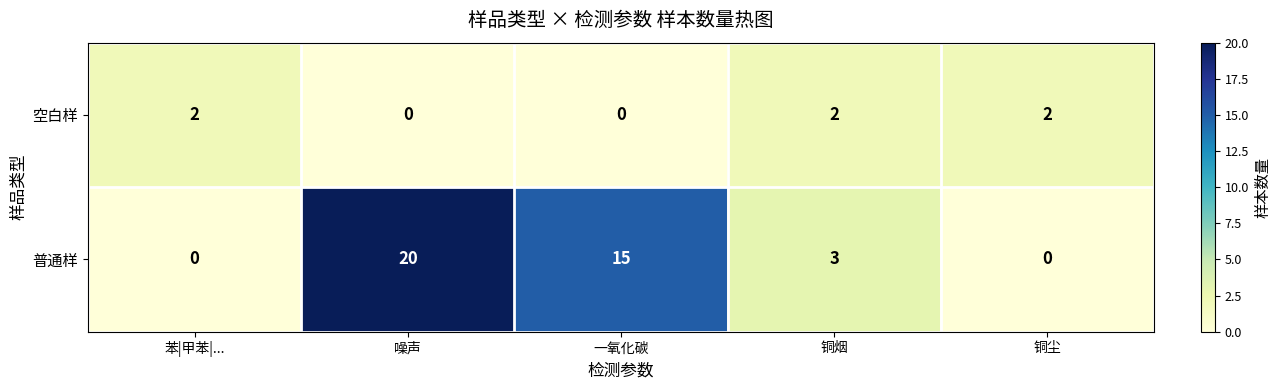

What is the spread (max minus min) of values at 一氧化碳?

15